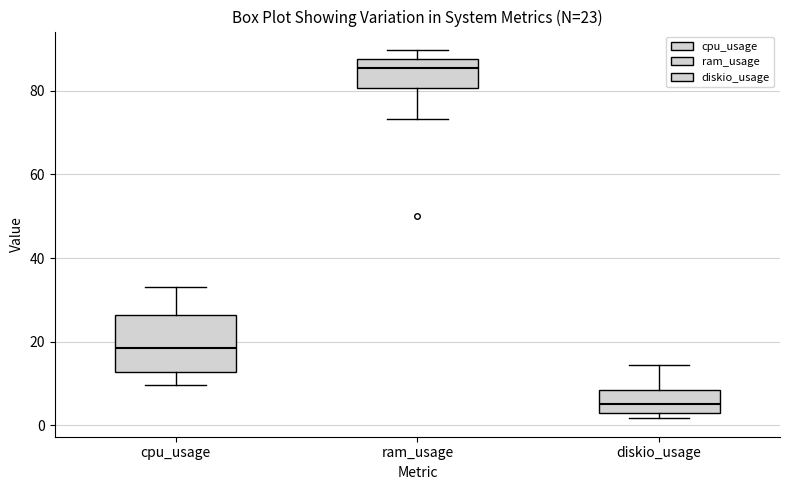

Which box's median line is the lowest?

diskio_usage